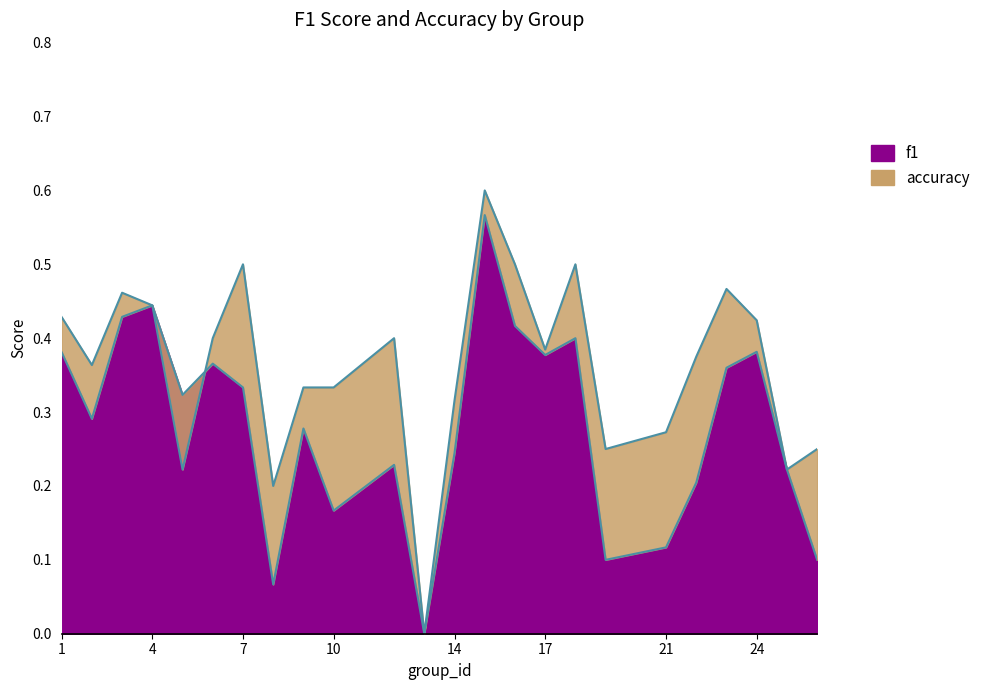

The accuracy series shows 0.5 at 7. True or false?

True